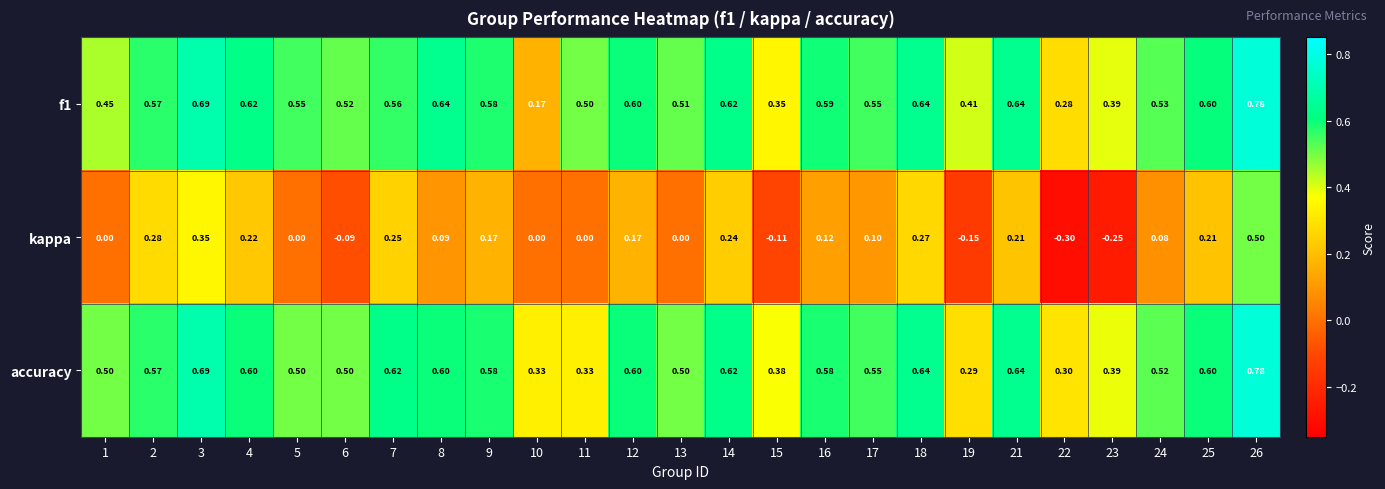

Which series changed the most between 2 and 15?

kappa